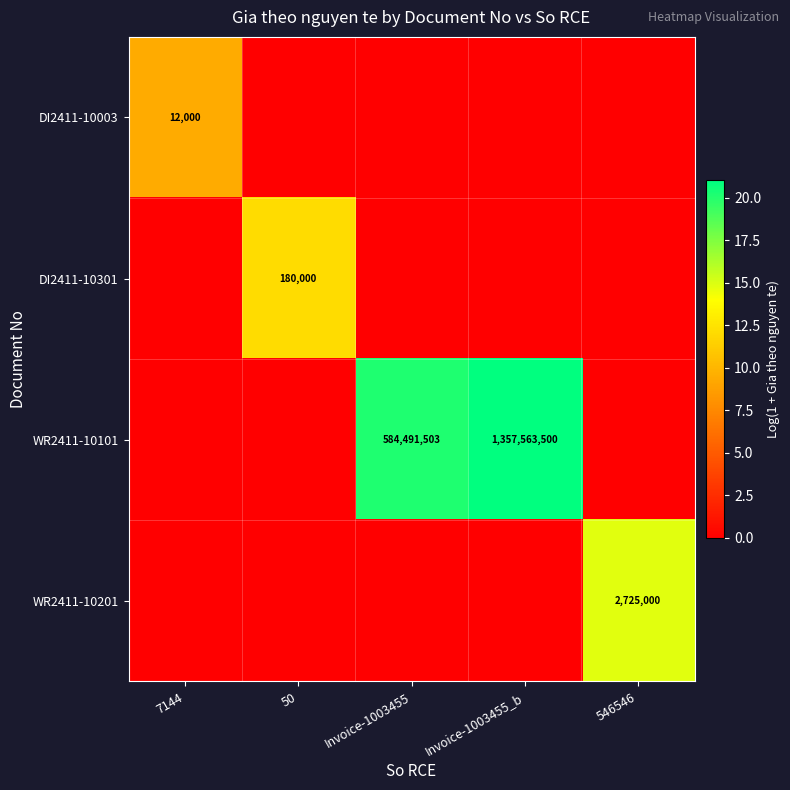

Is it true that WR2411-10101 equals 2103088677 at Invoice-1003455_b?

False